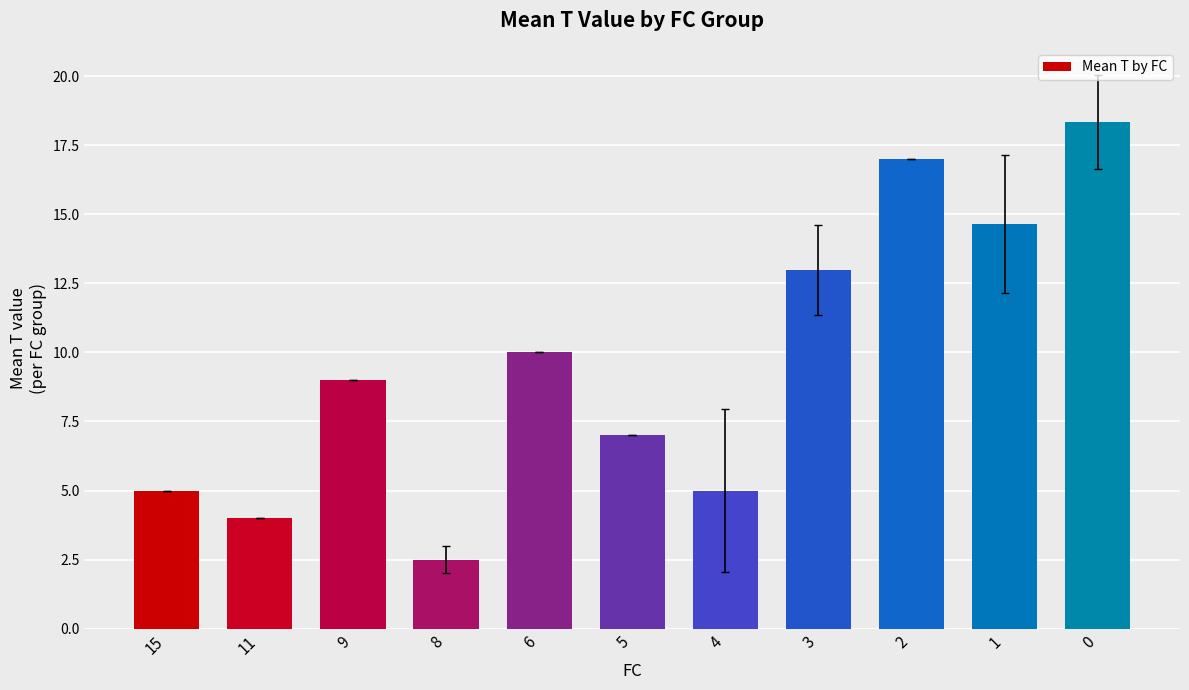

Reading right to left, list all the values displayed in this chart.

18.3	14.7	17.0	13.0	5.0	7.0	10.0	2.5	9.0	4.0	5.0